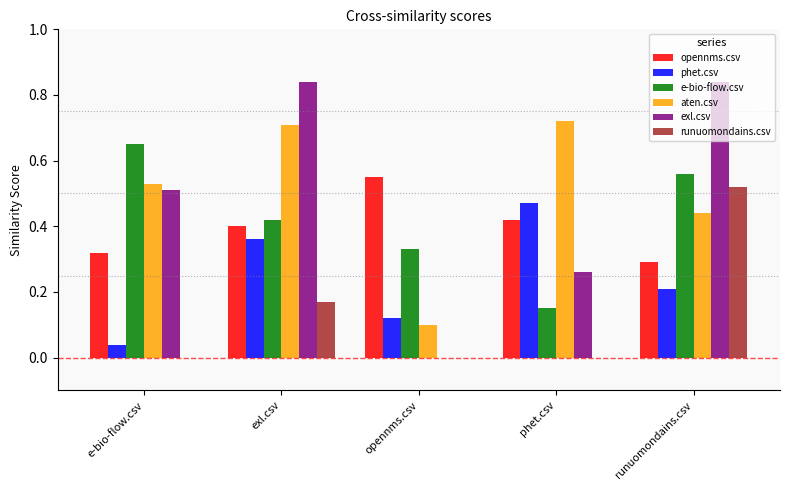

What is the sum of all opennms.csv values?

2.0